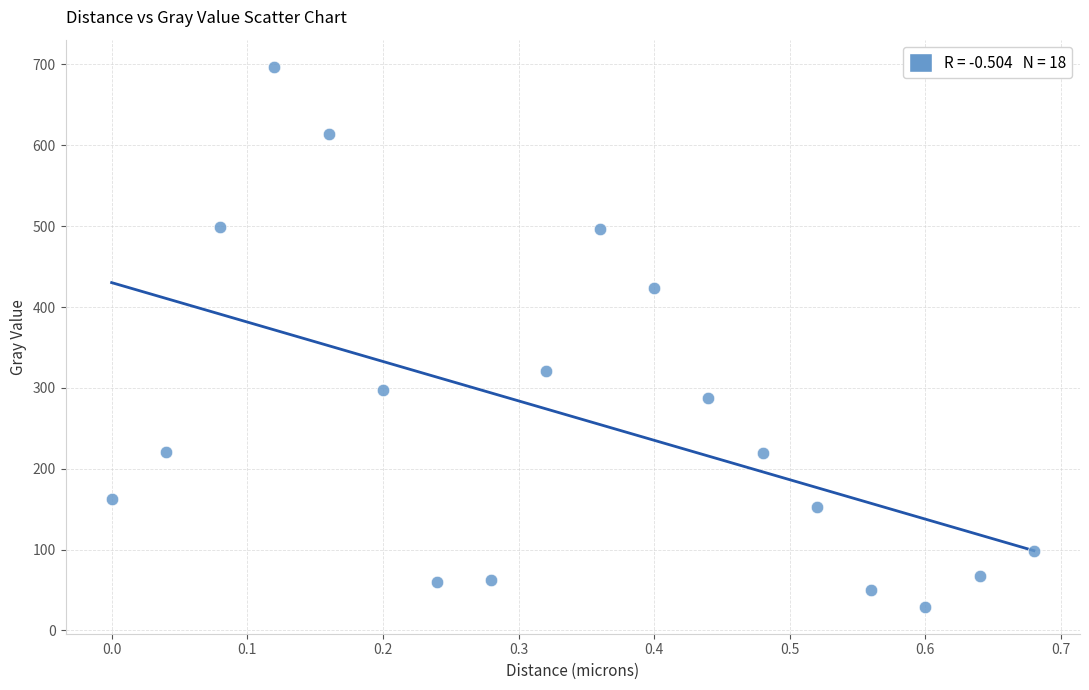

What Y value in the scatter plot is closest to 363?

320.4